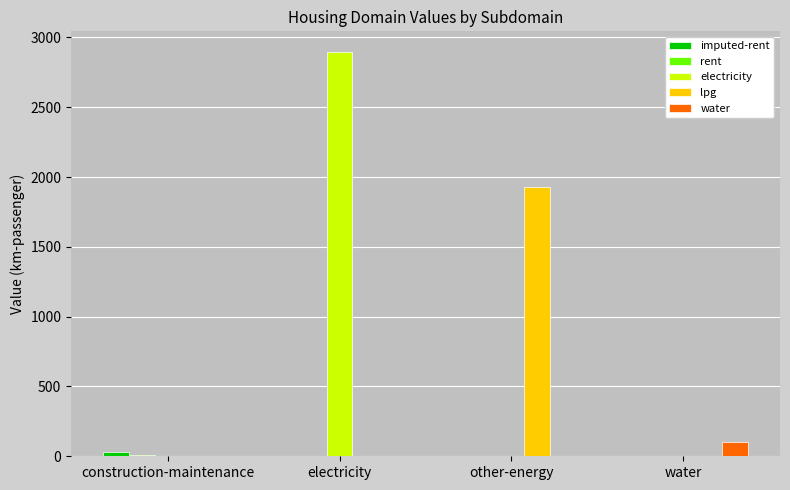

The value of lpg at electricity is 0.0. True or false?

True